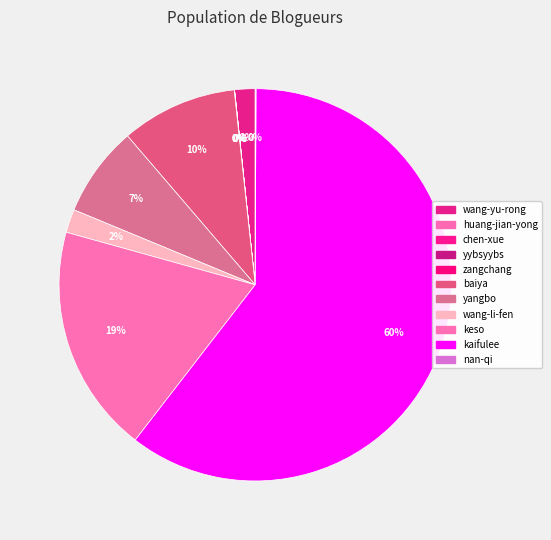

Is it true that baiya is 24% of the pie?

False